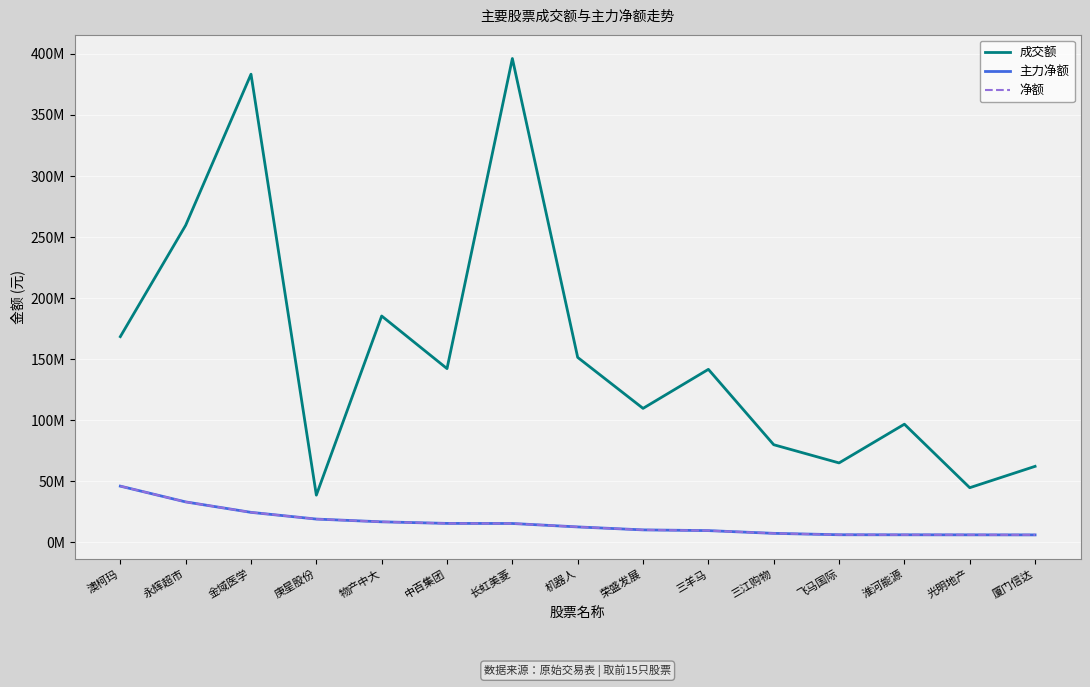

Between 机器人 and 三江购物, which series saw the biggest shift?

成交额